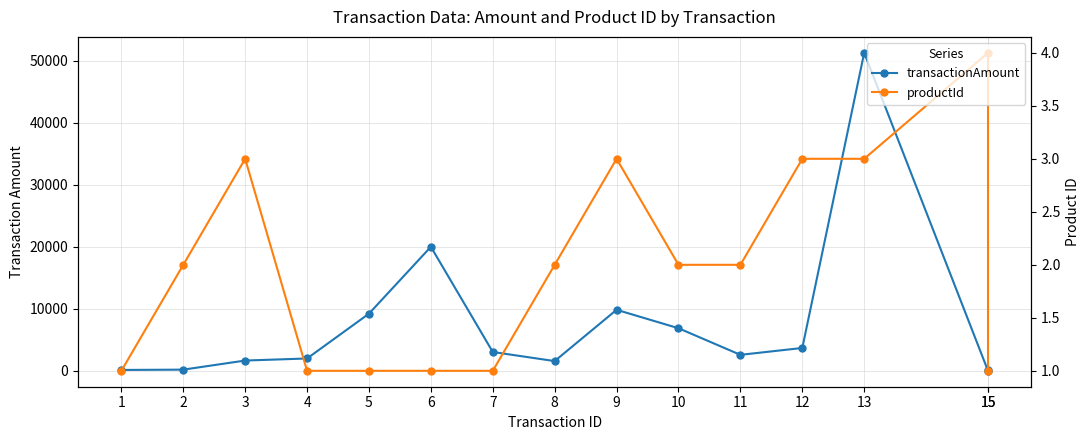

True or false: transactionAmount and productId cross at least once.

False